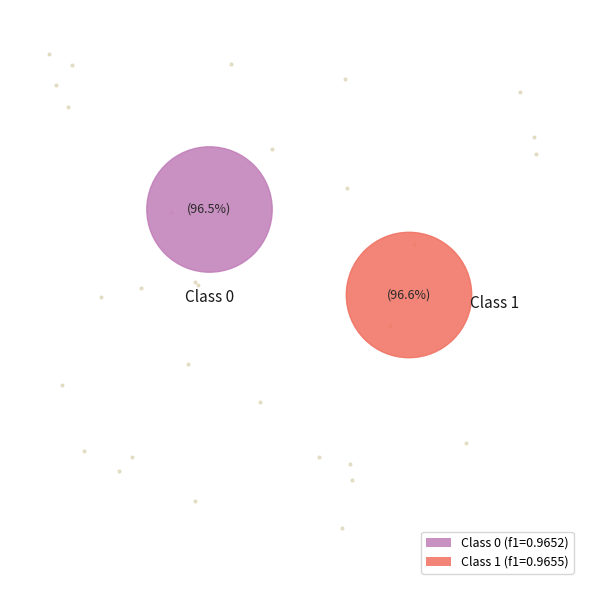

How many segments does this pie chart have?

2